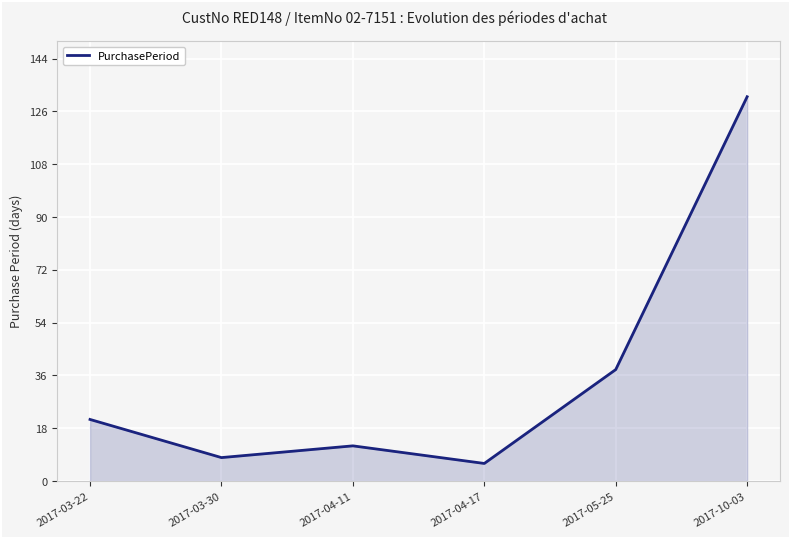

Does the chart have visible grid lines?

Yes